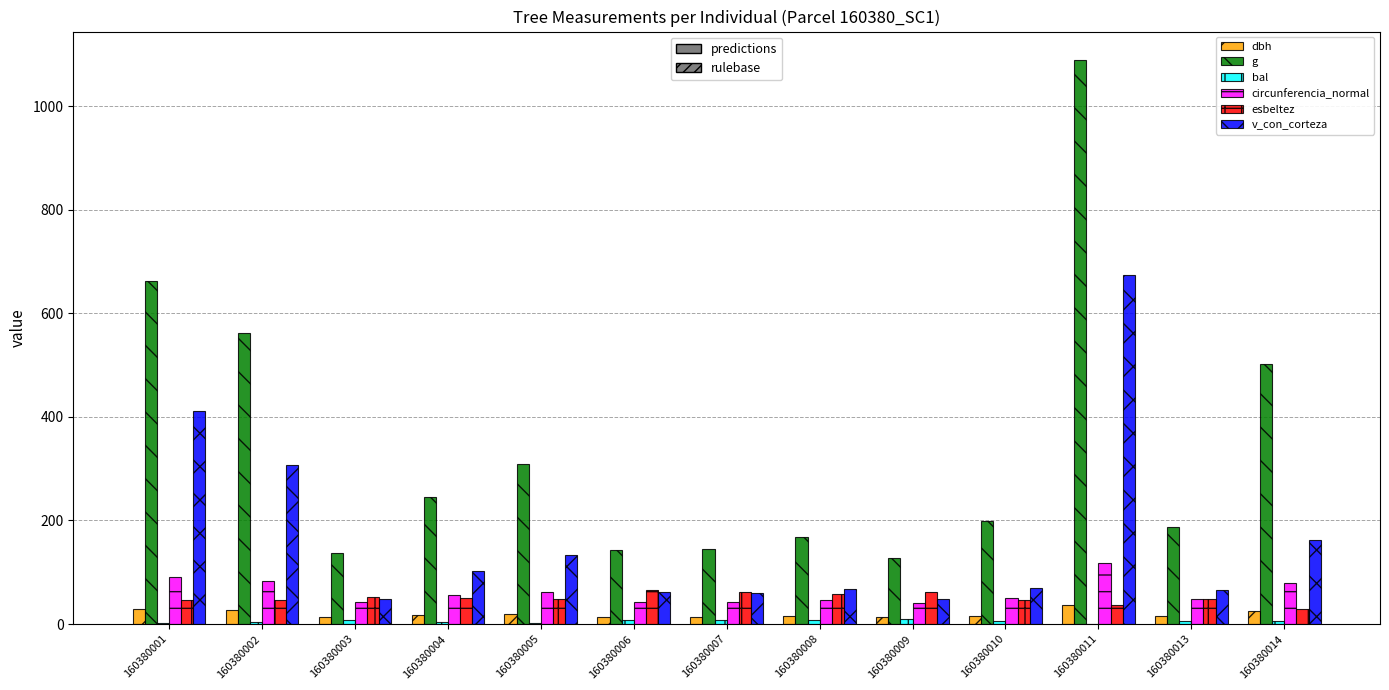

What is the total value across all series at 160380011?

1954.1